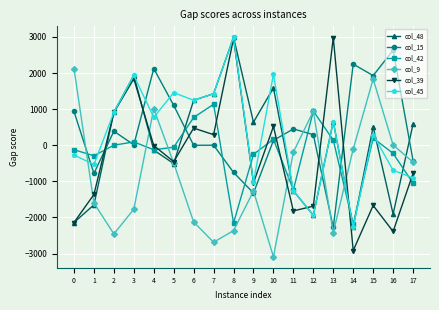

The value of col_45 at 1 is -176.0. True or false?

False